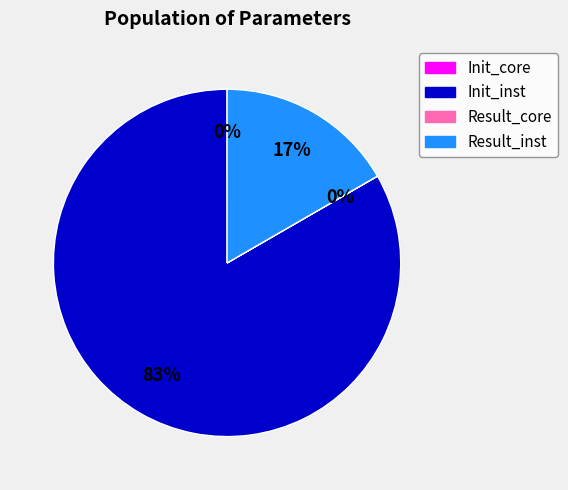

What percentage is the Init_inst slice, to the nearest percent?

83%